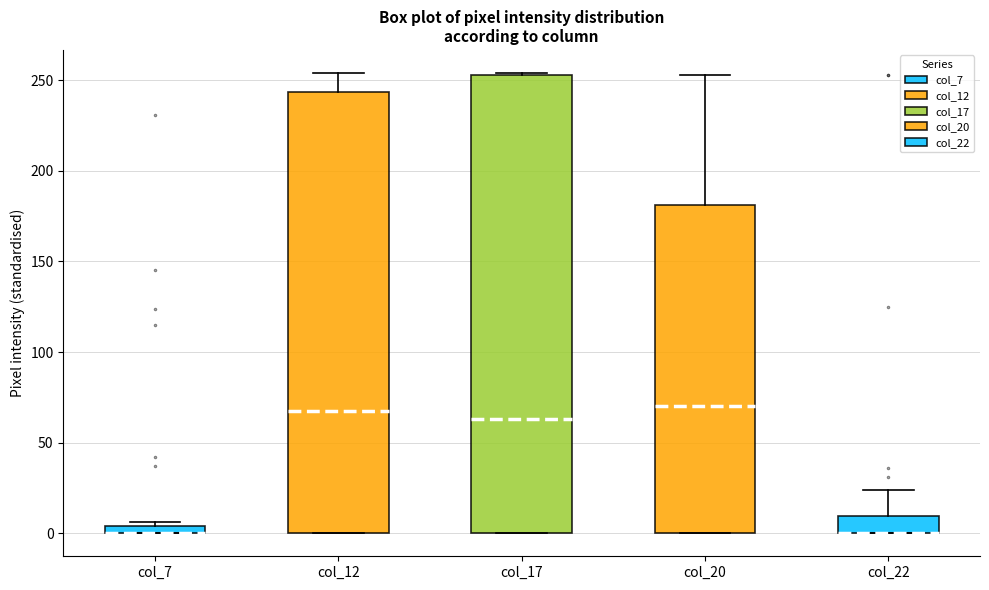

Comparing the boxes themselves (not the whiskers), which one is the tallest?

col_17